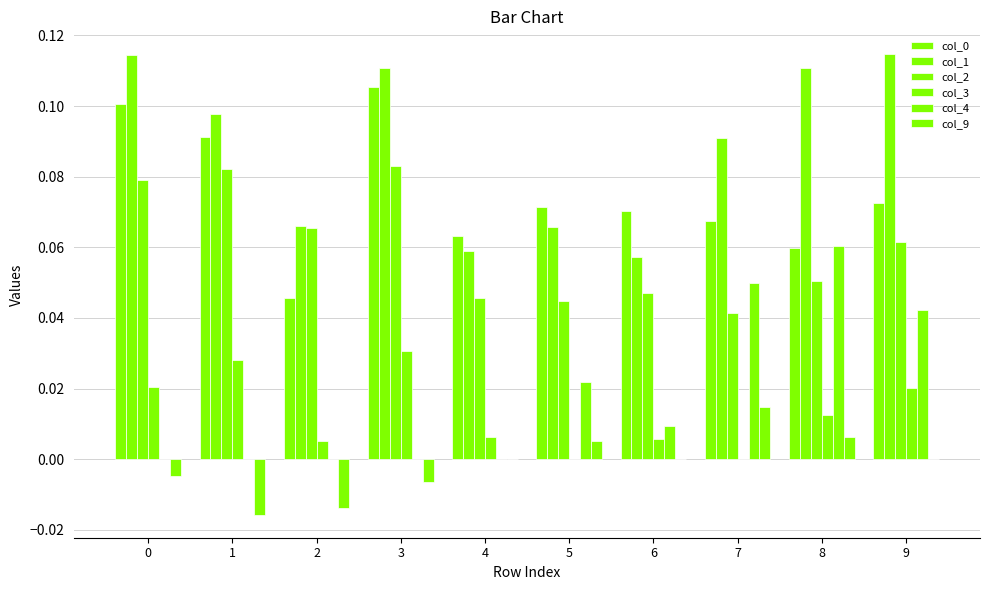

List the series in order of their peak value, lowest first.

col_9, col_3, col_4, col_2, col_0, col_1